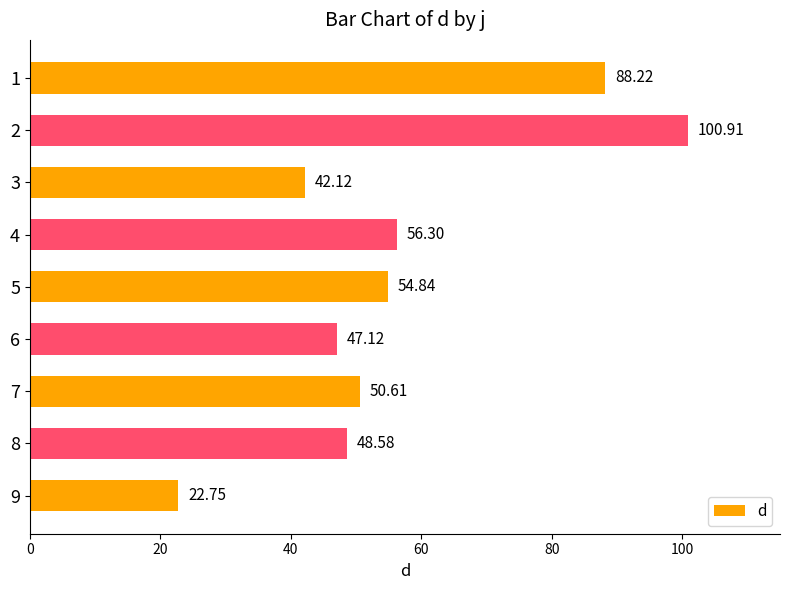

What is the maximum value shown in the chart?

100.9